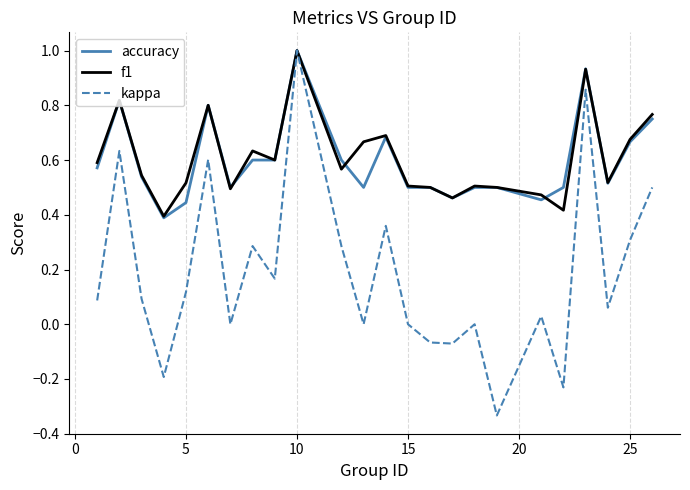

Does the chart have visible grid lines?

Yes